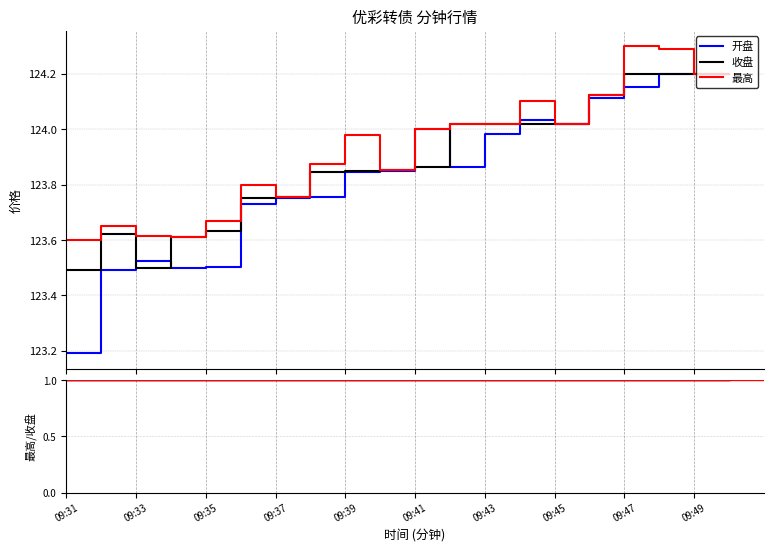

The value of 开盘 at 09:31 is 191.1. True or false?

False